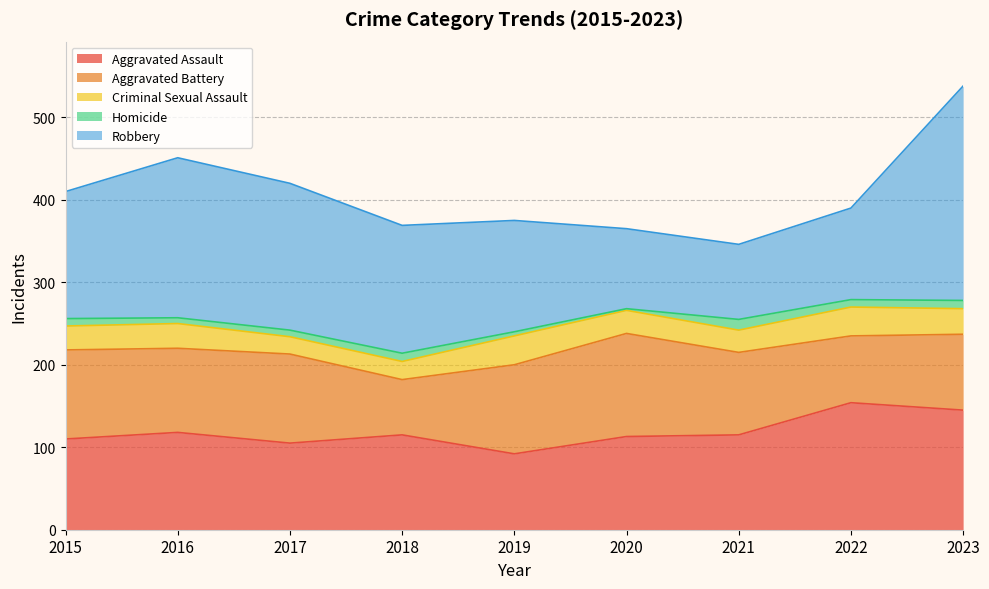

Which series has the largest range (max minus min)?

Robbery